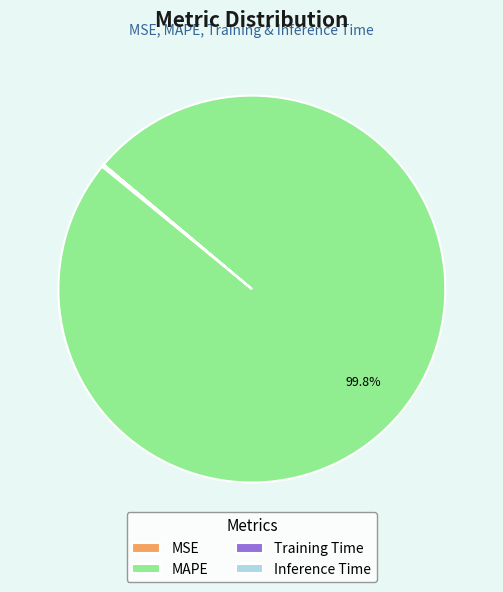

Which category has the biggest portion of the pie?

MAPE